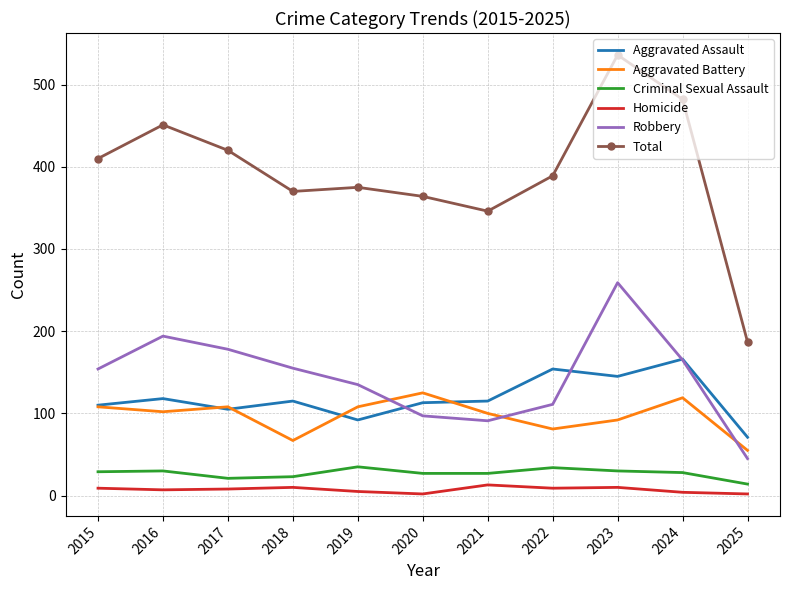

What is the sum of the Homicide values at 2018 and 2020?

12